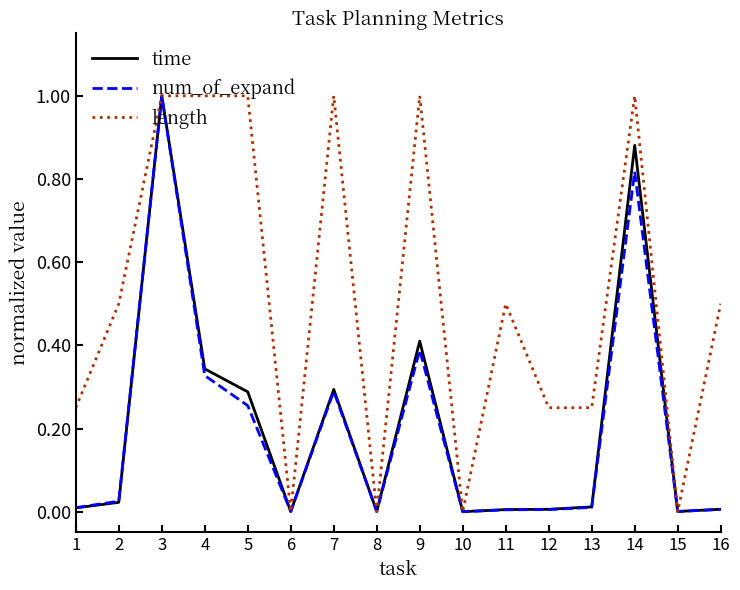

Which series has the largest total across all categories?

length